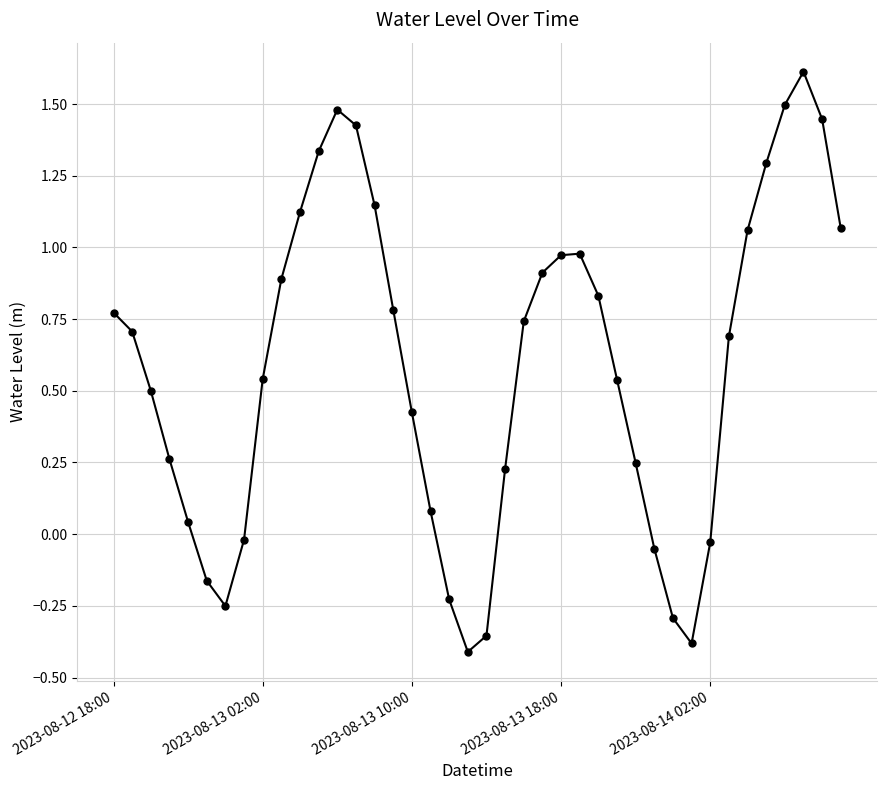

What is the greatest value displayed?

1.6